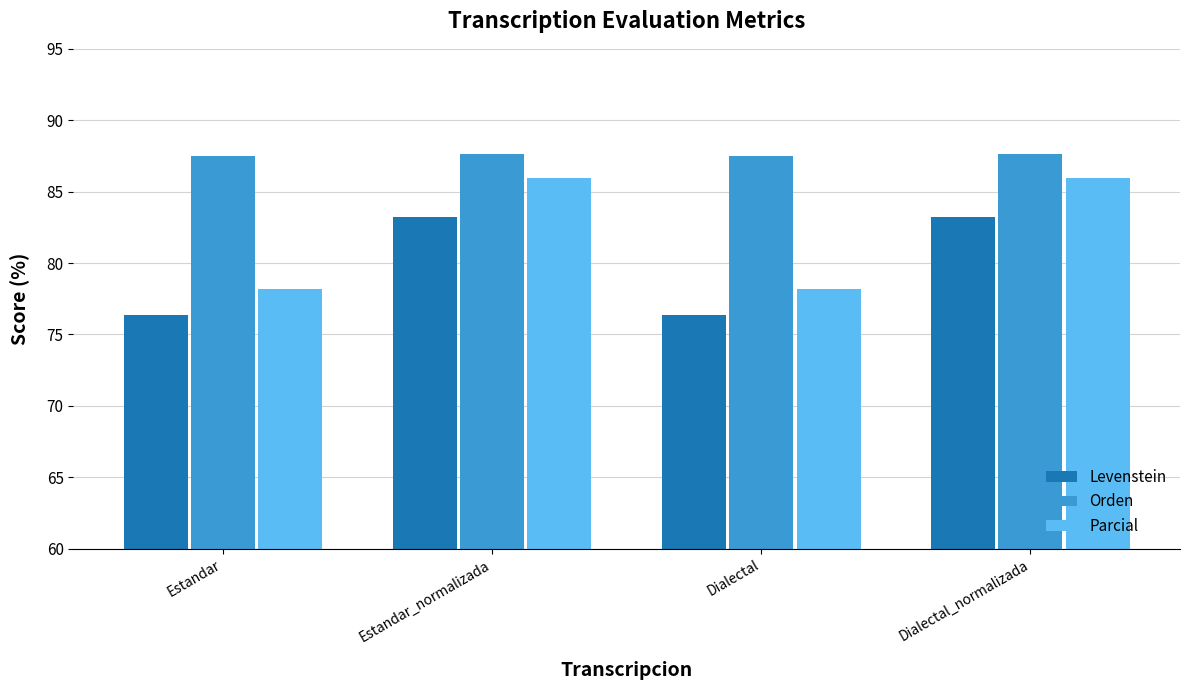

At Dialectal, list the series in order from largest to smallest.

Orden, Parcial, Levenstein